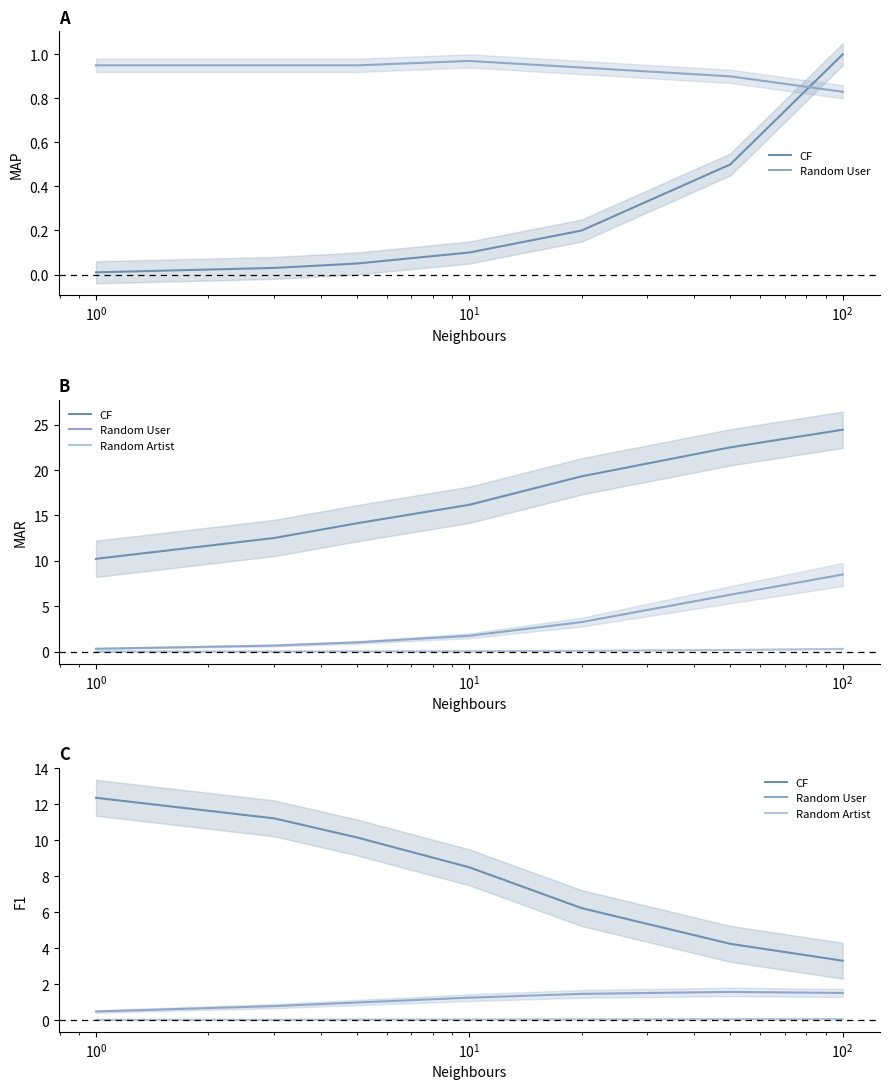

Does the chart have visible grid lines?

No